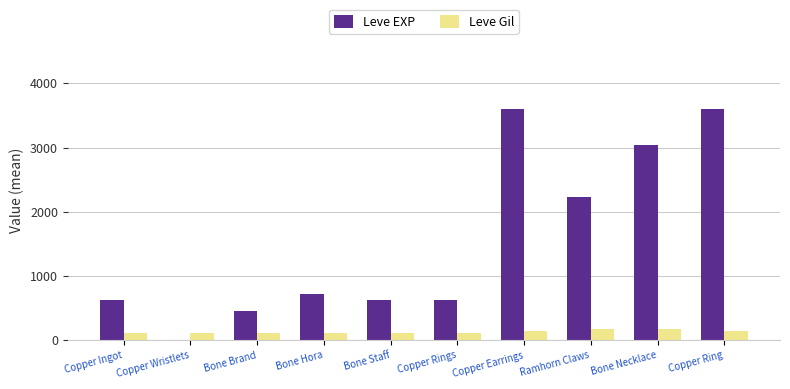

At which label is Leve EXP closest to 1800?

Ramhorn Claws